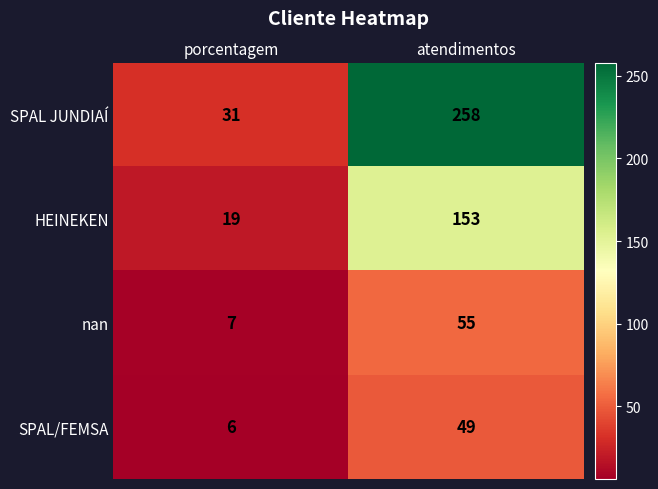

What is the average value of the SPAL/FEMSA series?

28